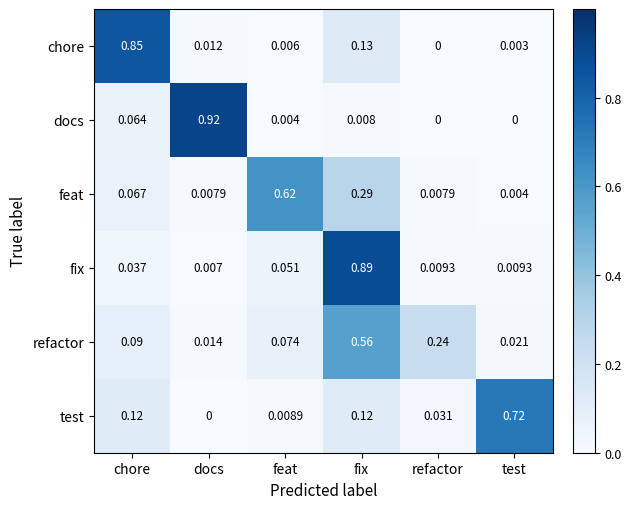

Which category has the highest value in the chore series?

chore